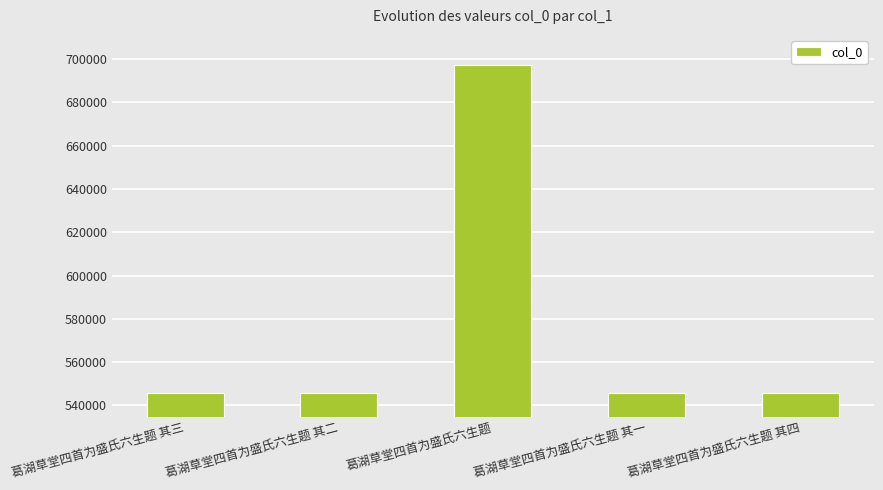

What is the difference between the maximum and minimum values?

151500